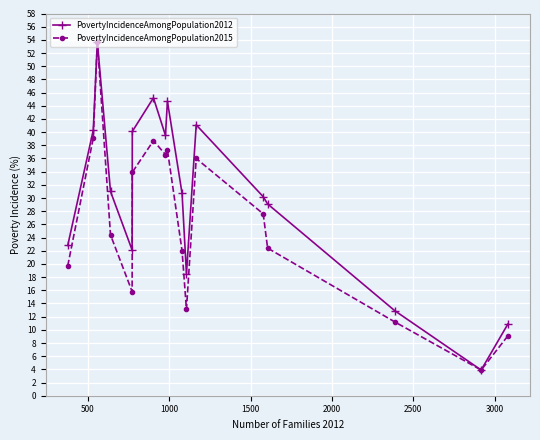

Which series has the largest total across all categories?

PovertyIncidenceAmongPopulation2012